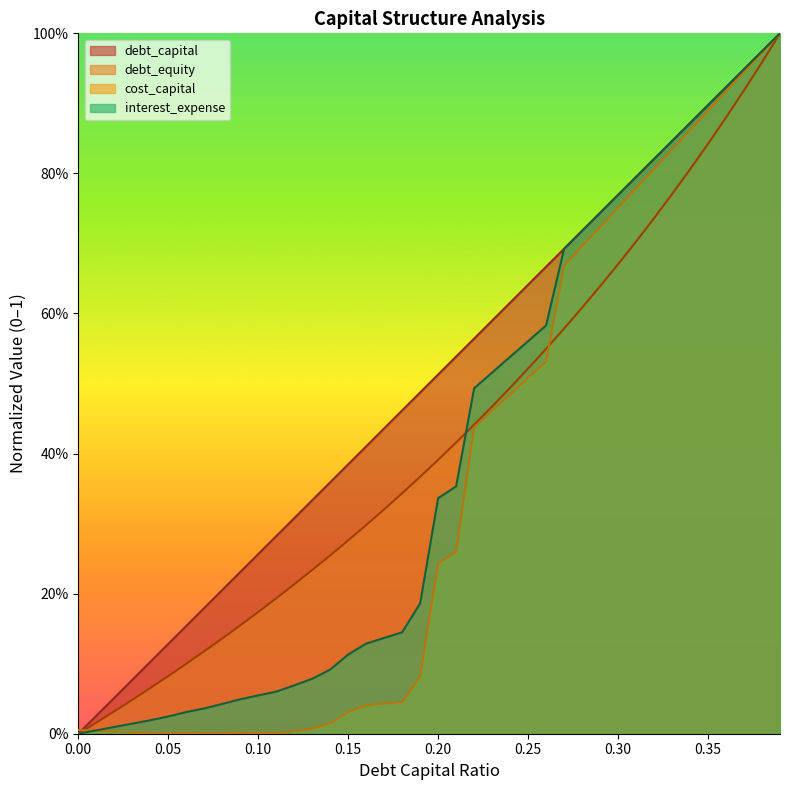

What position from the left is 0.05?

6